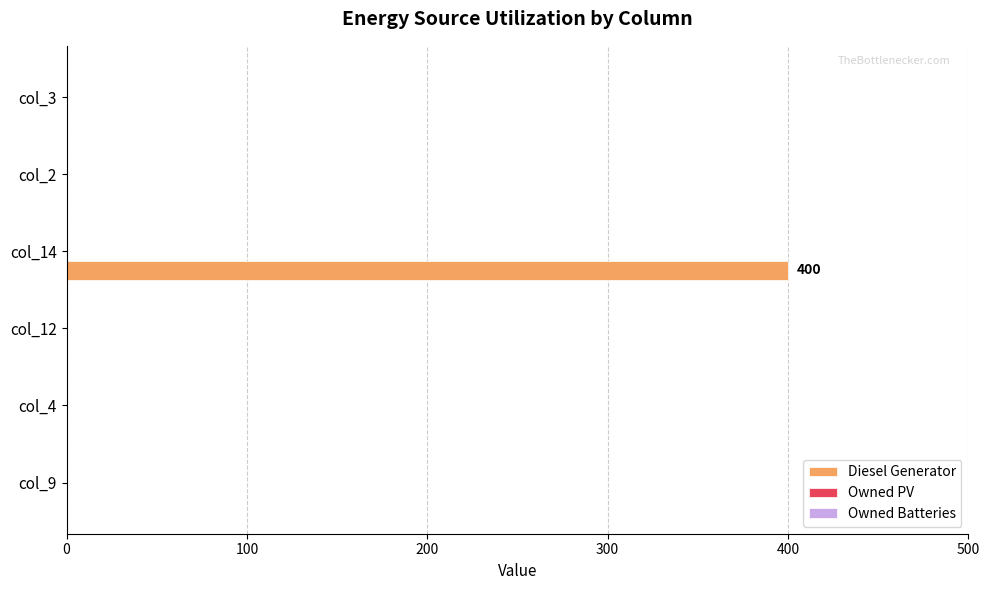

Reading top to bottom, list all the values displayed in this chart.

col_3=0	col_2=0	col_14=400	col_12=0	col_4=0	col_9=0